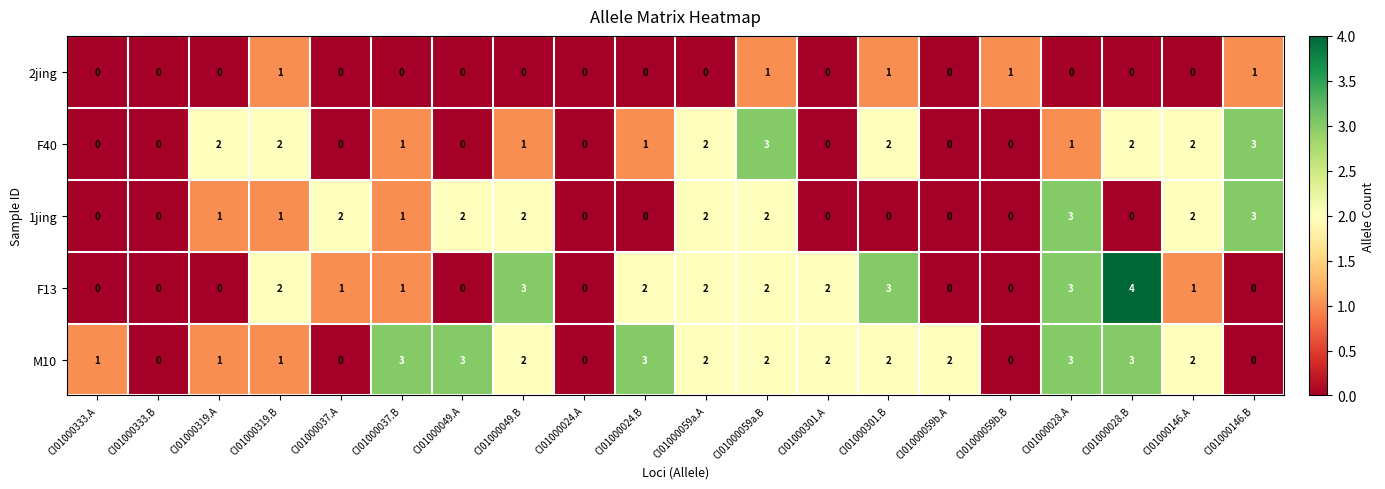

How many categories are shown in the chart?

20